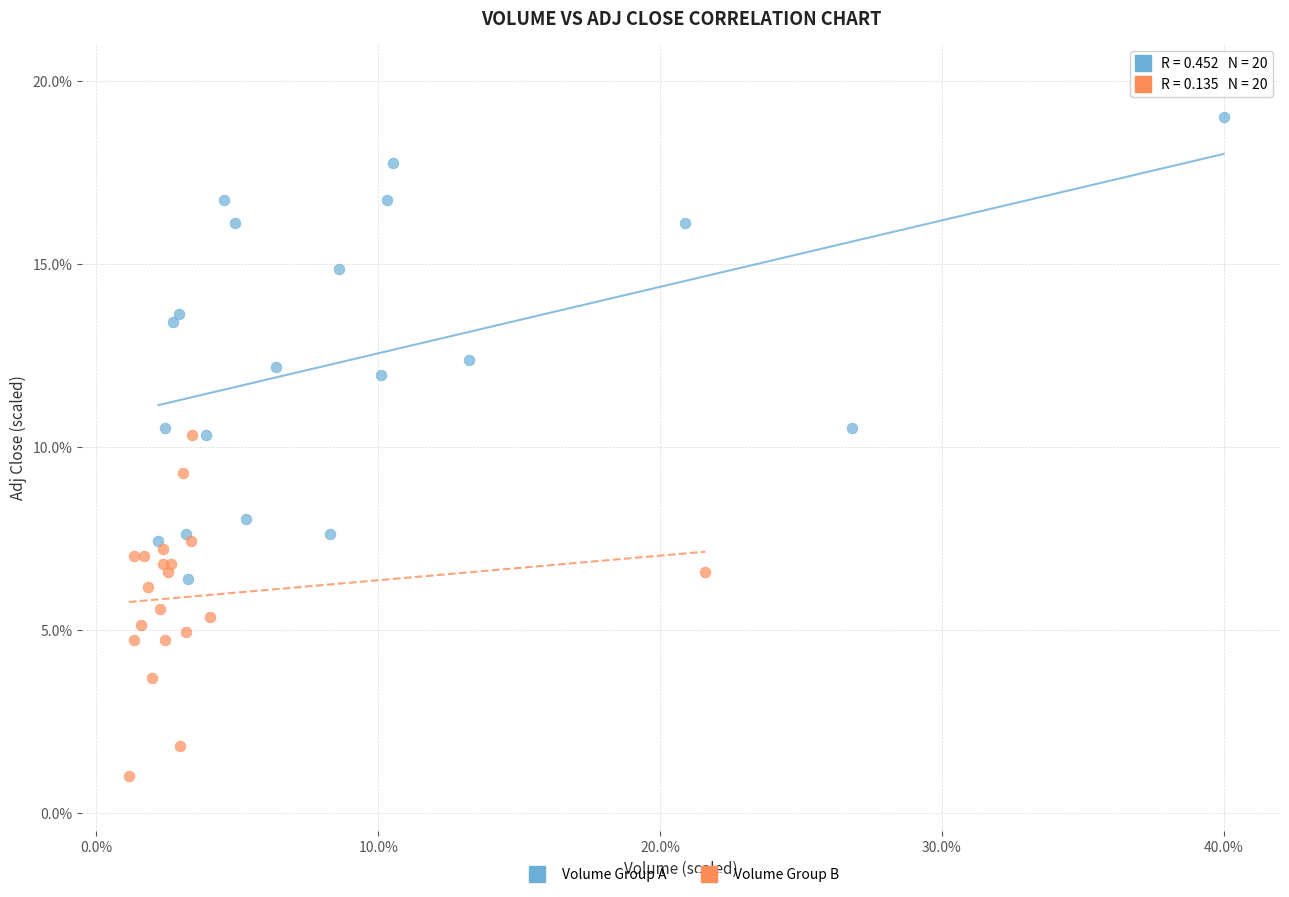

Which series reaches the maximum Y coordinate?

Volume Group A